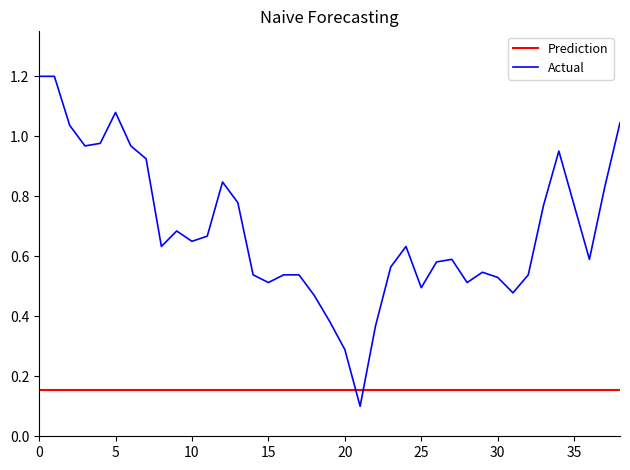

Which series has the largest total across all categories?

Actual